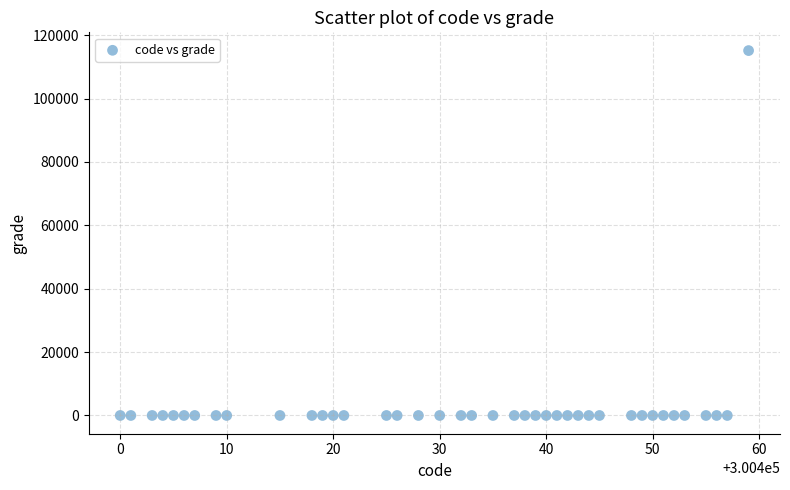

What is the range of Y values (max minus min)?

115144.3